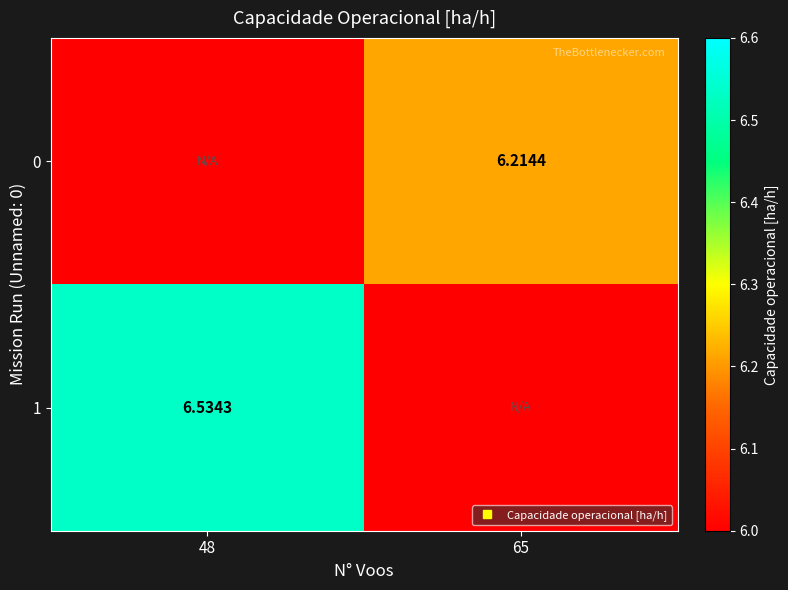

What is the greatest value displayed?

6.5